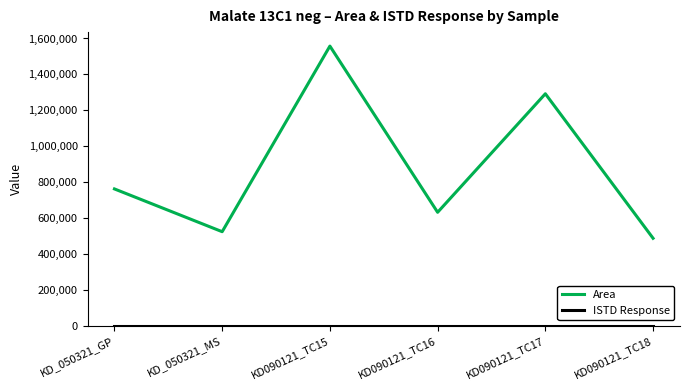

What is the total value across all series at KD_050321_GP?

761756